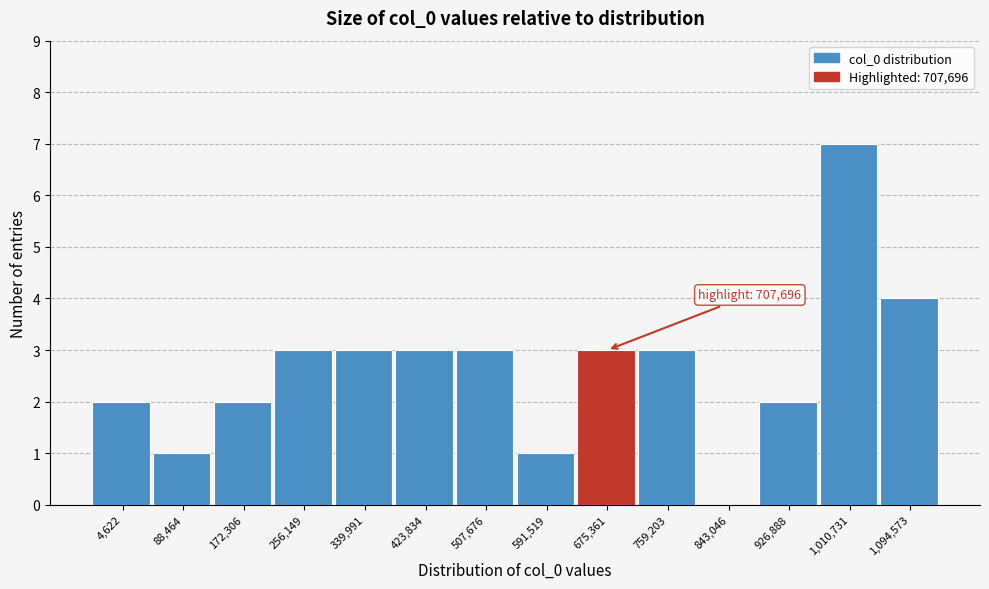

Reading right to left, what are all the values shown in this chart?

1,094,573=4	1,010,731=7	926,888=2	843,046=0	759,203=3	675,361=3	591,519=1	507,676=3	423,834=3	339,991=3	256,149=3	172,306=2	88,464=1	4,622=2